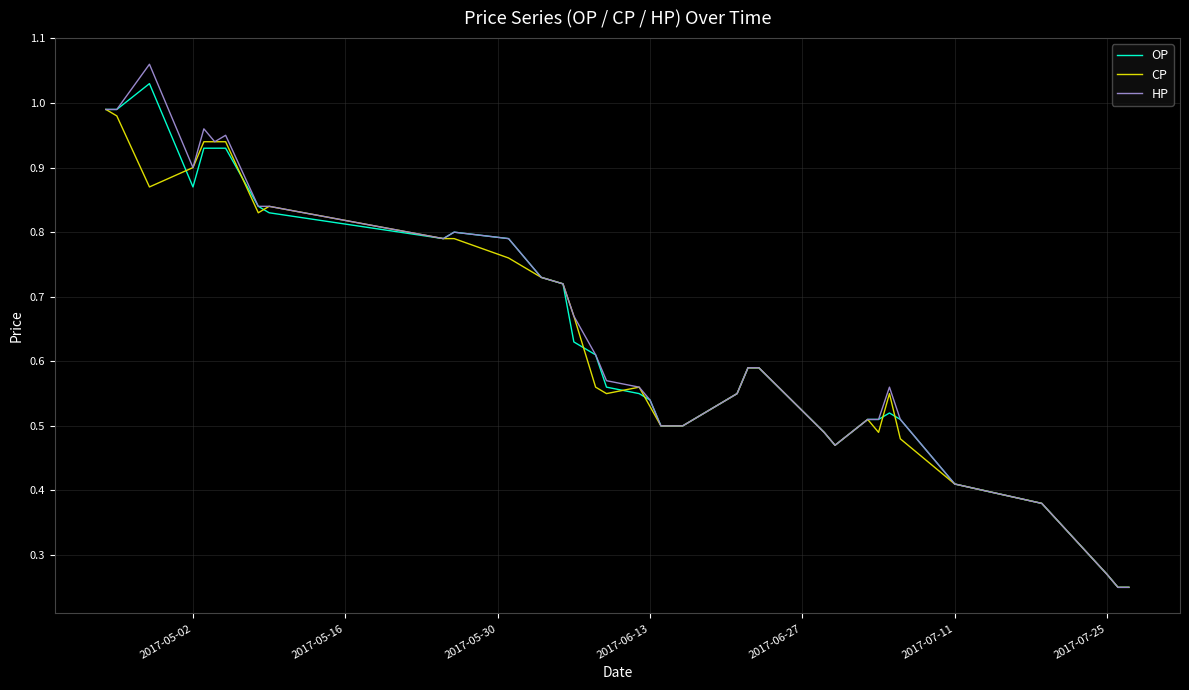

Which series has the largest range (max minus min)?

HP